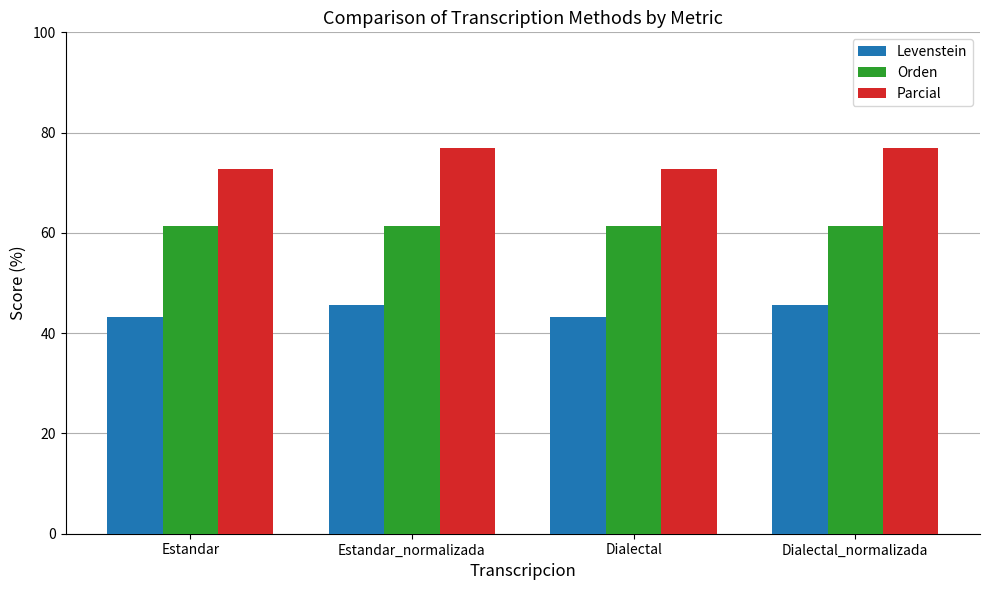

At how many categories does at least one series exceed 50?

4